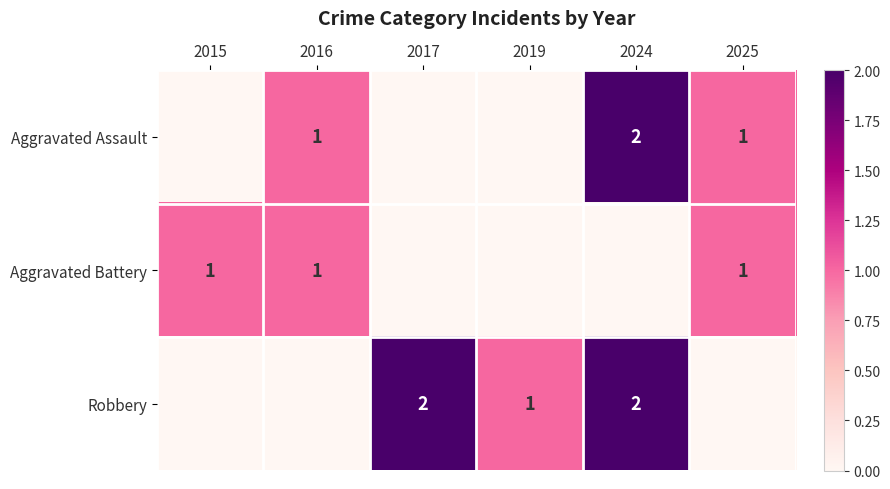

The Aggravated Battery series shows 1 at 2016. True or false?

True